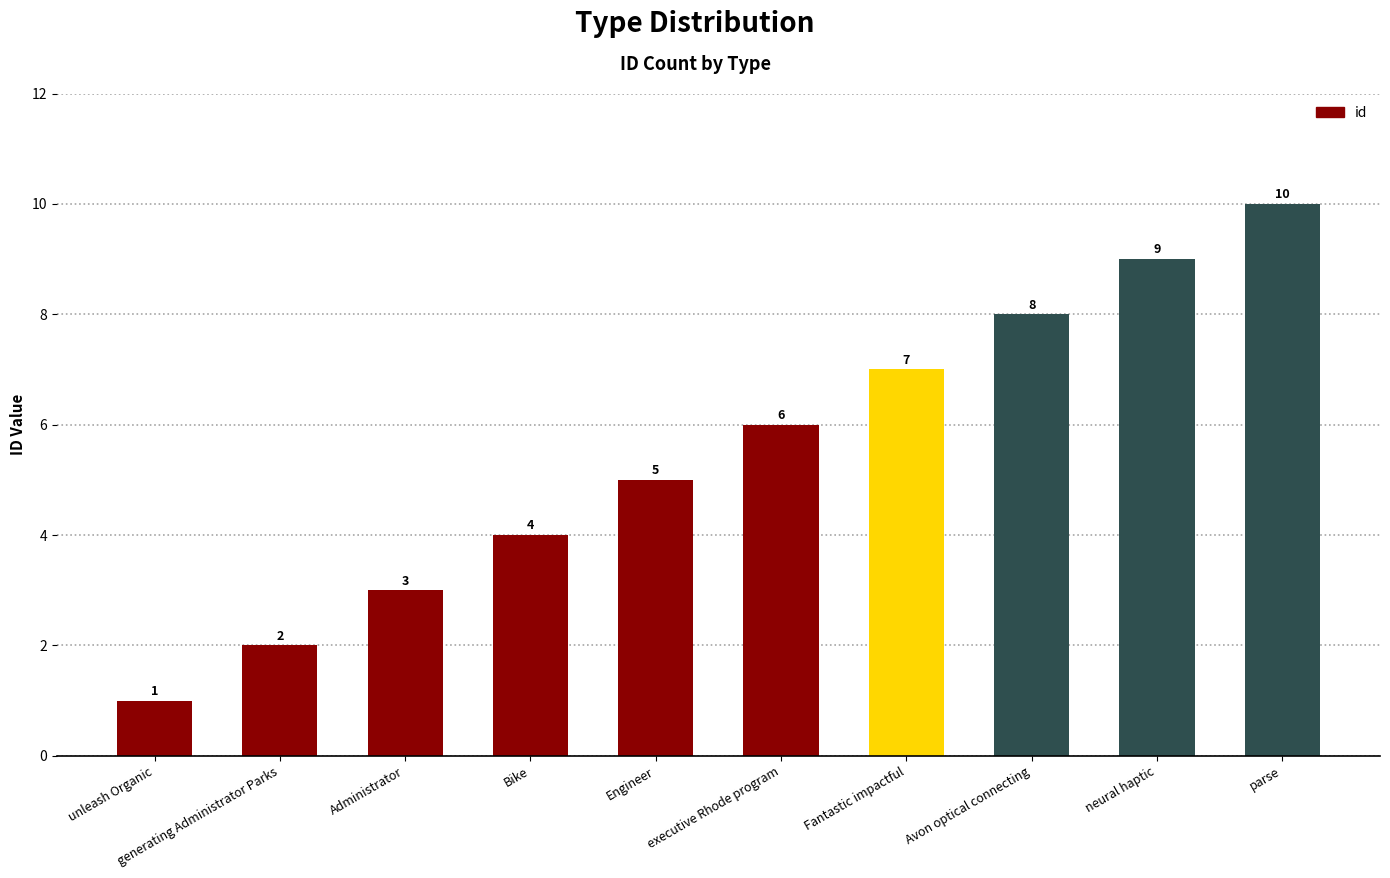

Read the value at parse.

10